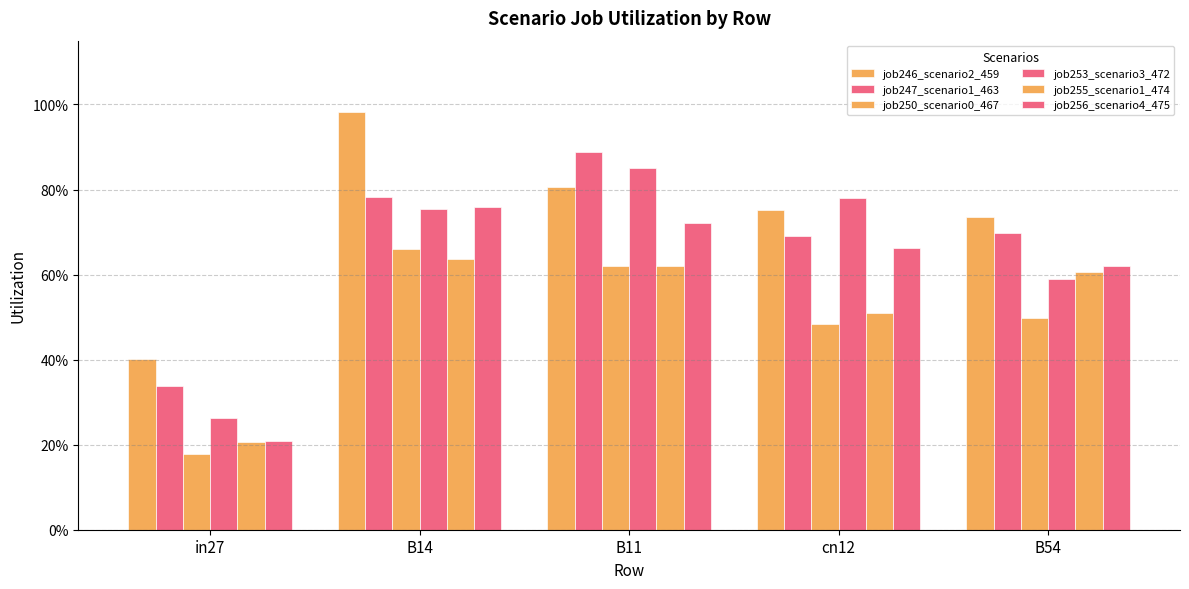

Are the bars horizontal?

No